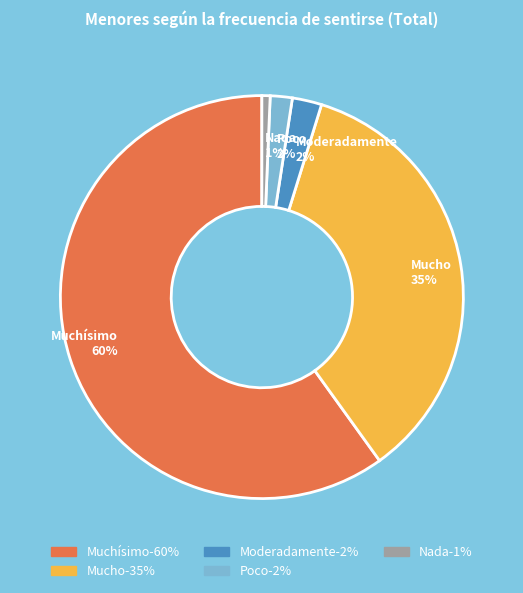

Is there any slice that represents more than half of the pie?

Yes